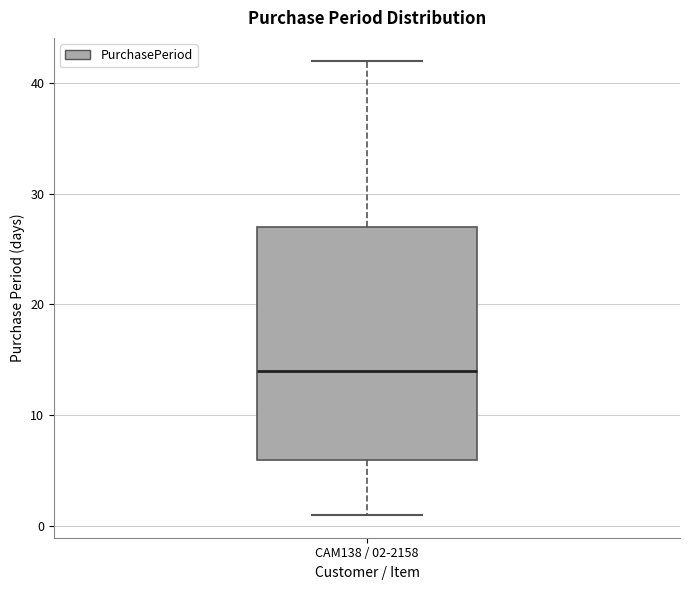

Where does the median line of the box for CAM138 / 02-2158 sit on the y-axis? The values are not printed on the chart, so give them approximately, as read against the axis.

14